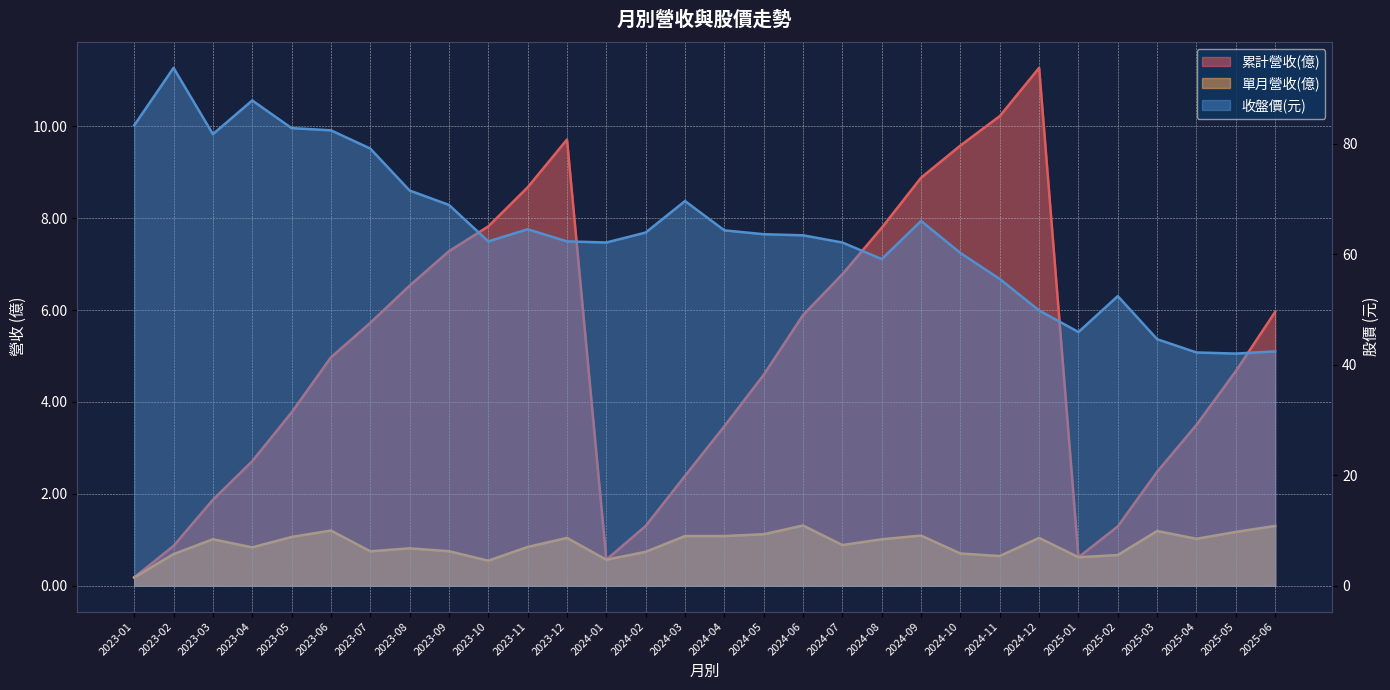

Where is 單月營收(億) nearest to the value 0?

2023-01